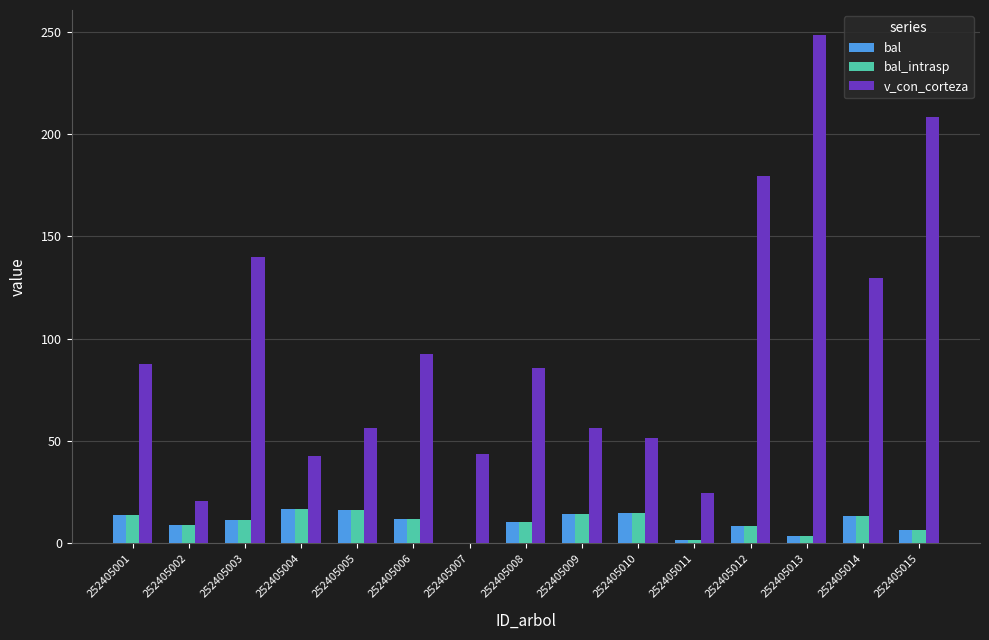

At which category is the sum across all series the highest?

252405013